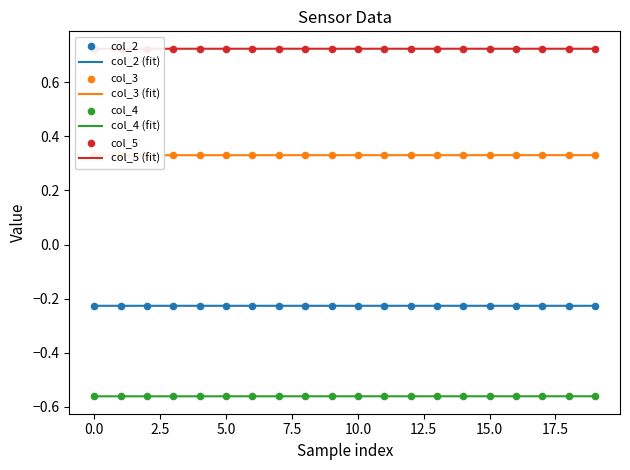

Which series reaches the minimum Y coordinate?

col_4